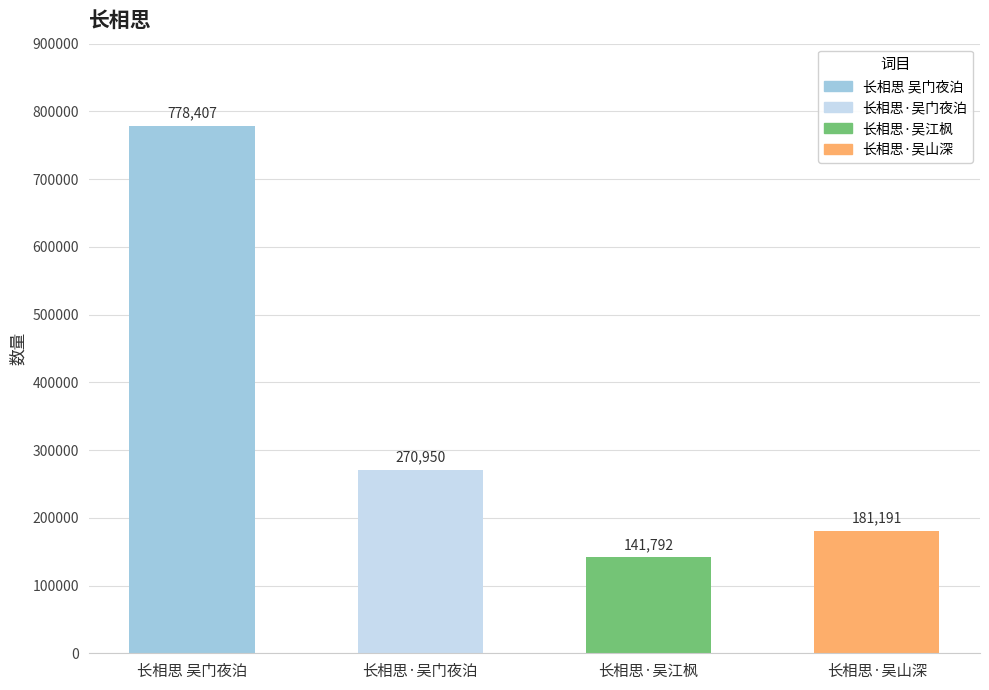

Does the chart contain any negative values?

No